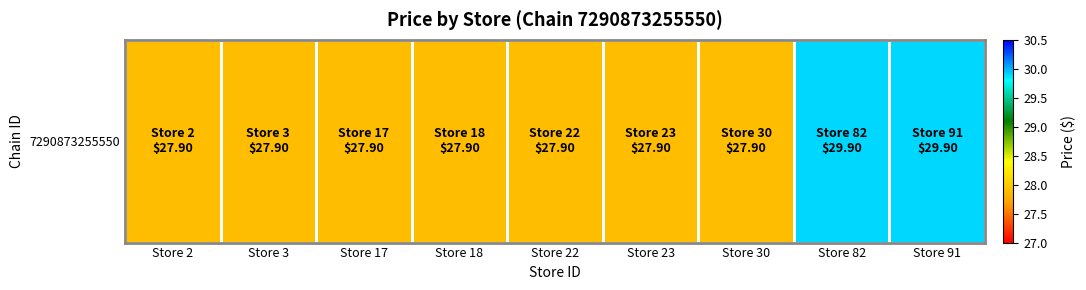

Rank the categories by value from lowest to highest.

Store 2, Store 3, Store 17, Store 18, Store 22, Store 23, Store 30, Store 82, Store 91